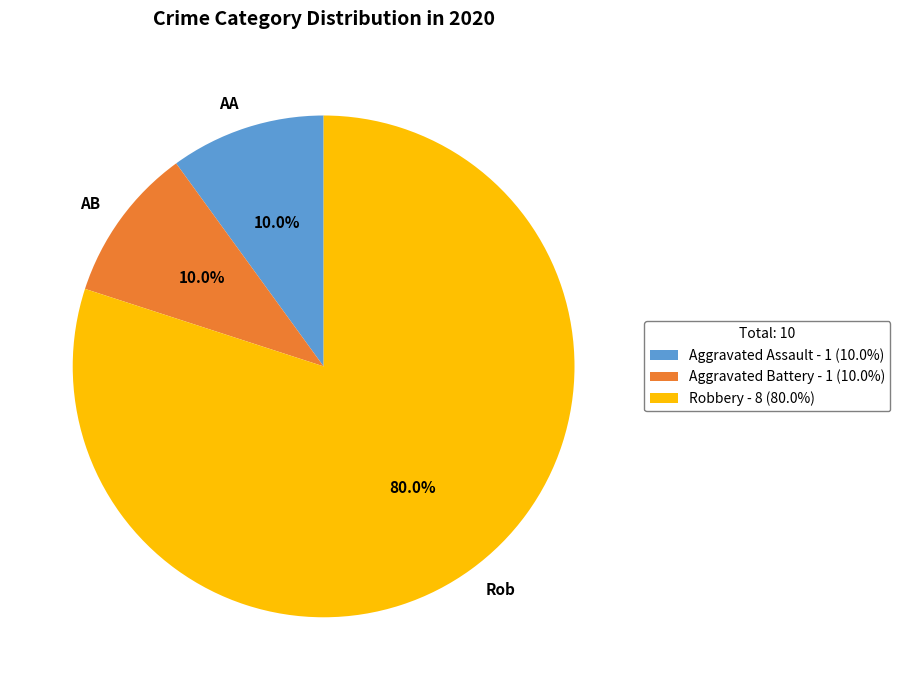

What percentage do AA and Rob together represent?

90.0%